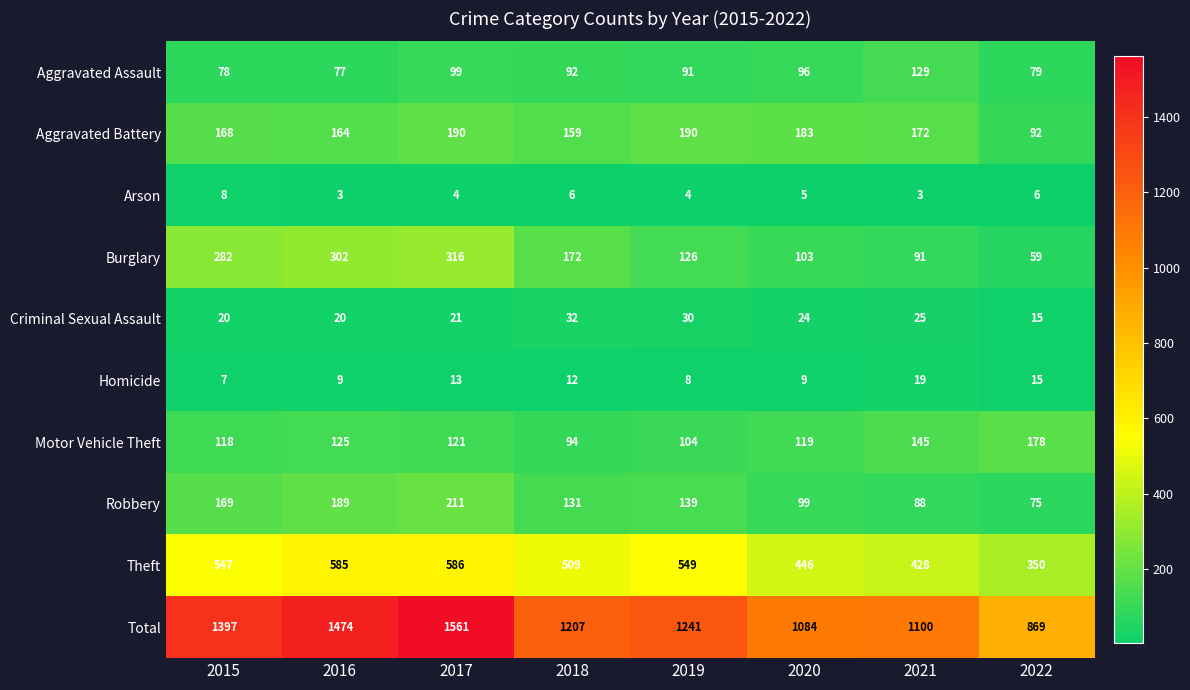

True or false: Theft has a value of 509 at 2018.

True